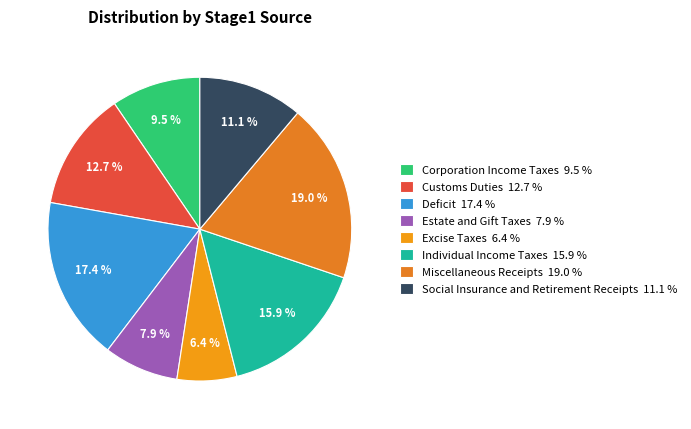

Count the number of slices in the pie.

8